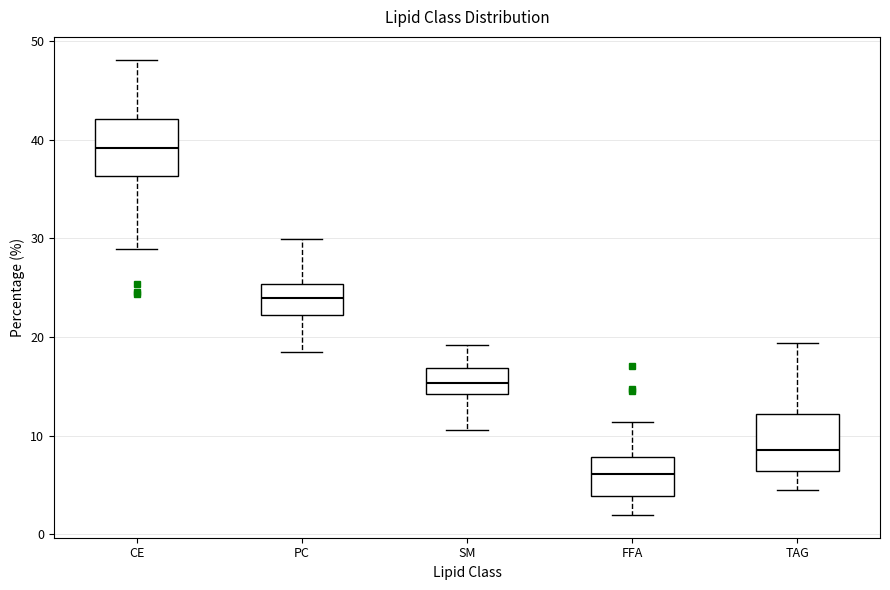

Where is the upper edge of the box for PC on the y-axis? The values are not printed on the chart, so give them approximately, as read against the axis.

25